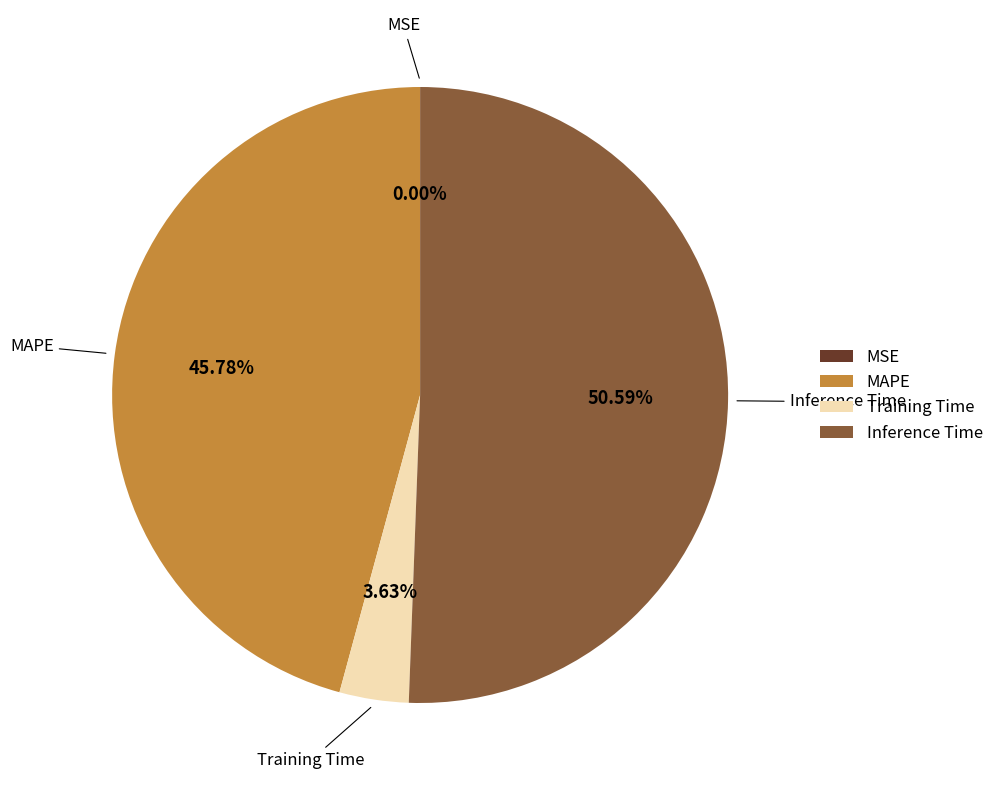

Does any single category account for the majority?

Yes